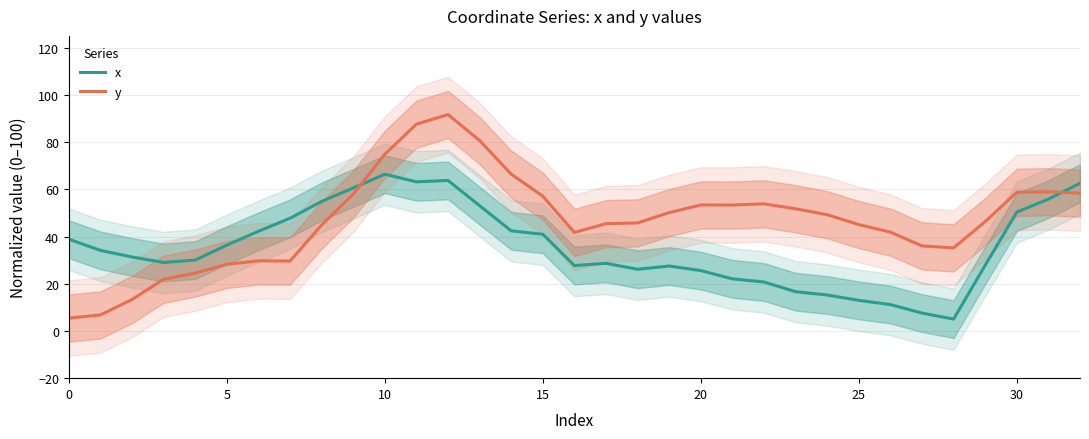

True or false: y and x intersect in this chart.

True